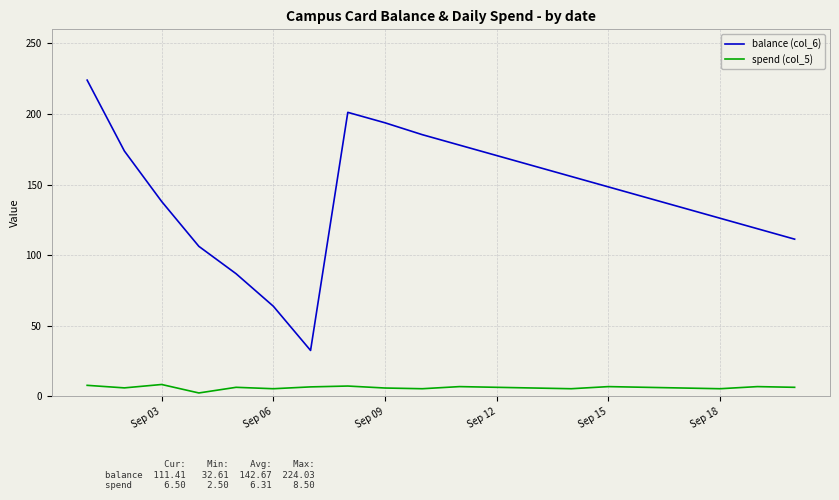

True or false: spend (col_5) and balance (col_6) cross at least once.

False